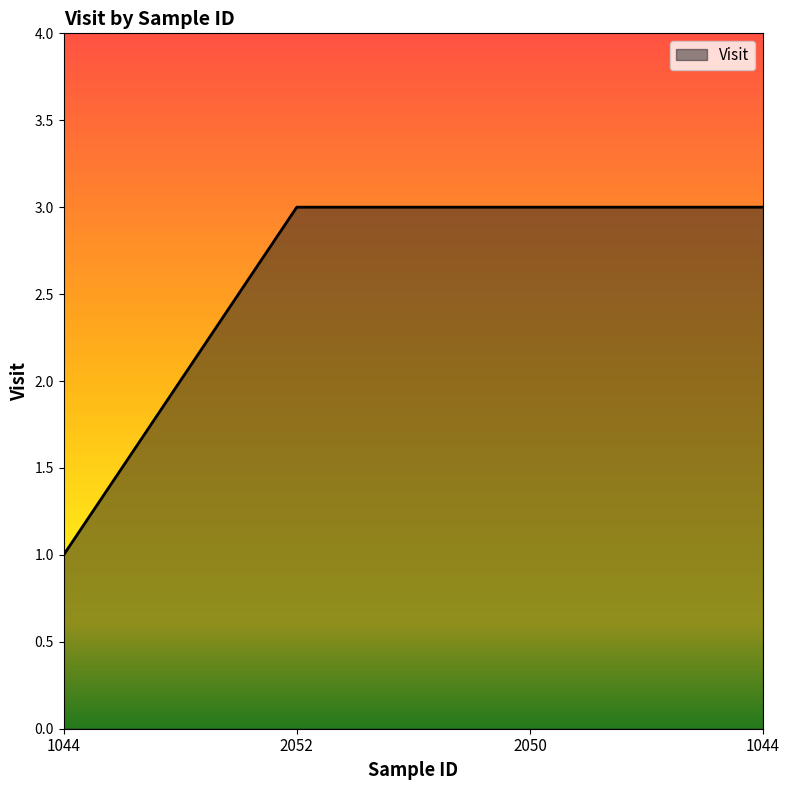

What value does the data have at 2052?

3